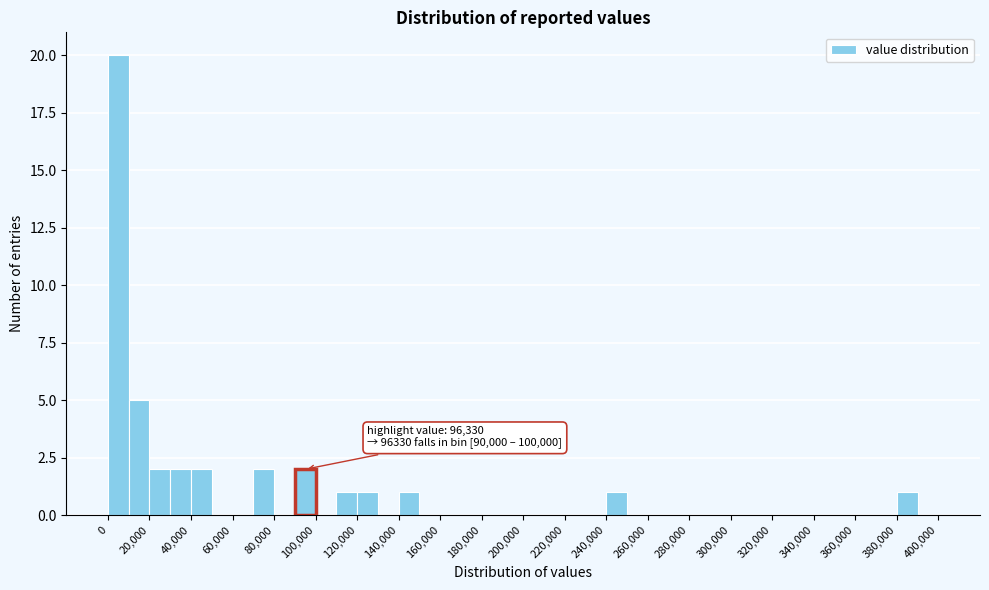

Which range on the x-axis has the tallest bar?

0 to 10000